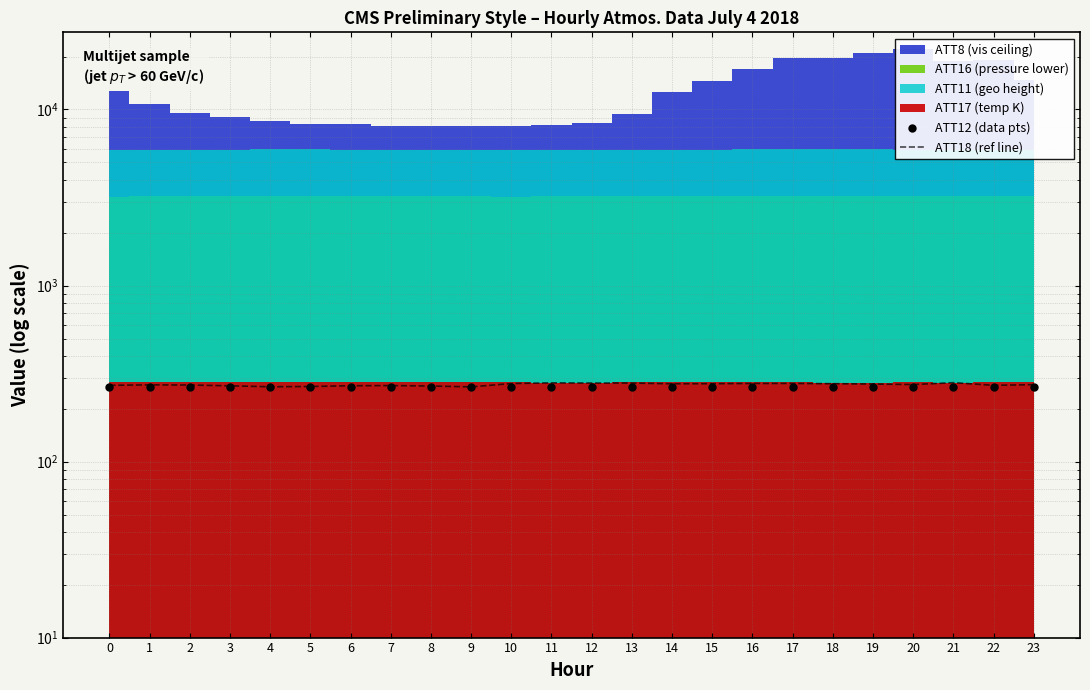

Reading left to right, what are all the values shown in this chart?

ATT12 (data pts): 266.6	266.5	266.7	266.5	265.8	266.4	266.4	266.6	266.3	266.7	266.5	266.3	266.2	266.4	265.7	265.2	265.3	265.5	265.9	265.7	265.8	265.8	265.9	265.5
ATT18 (ref line): 271.1	272.7	272.1	269.4	266.0	266.9	269.6	270.2	268.6	265.6	277.5	280.1	279.3	279.3	276.6	277.0	277.7	277.9	276.9	275.8	273.8	280.8	271.1	273.4